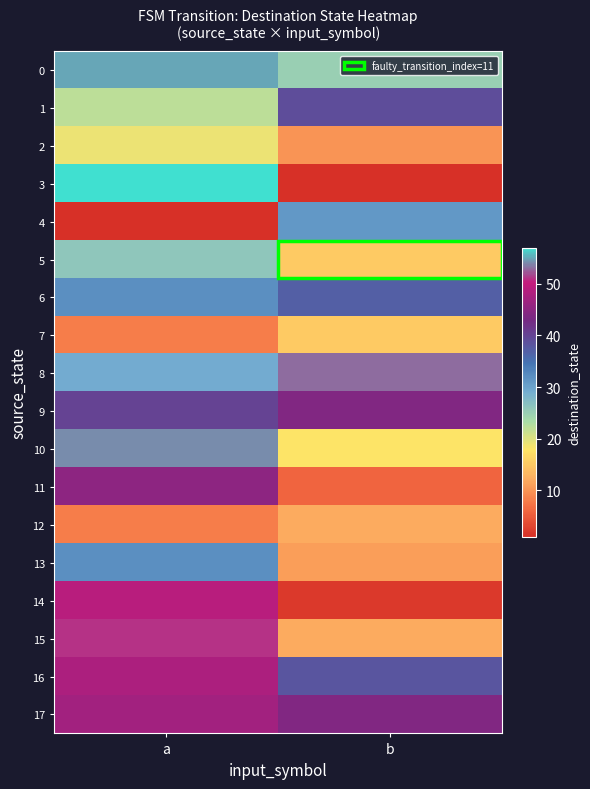

Reading right to left, extract all data points from this chart.

0: b=25	a=55
1: b=39	a=22
2: b=10	a=19
3: b=1	a=57
4: b=31	a=1
5: b=15	a=26
6: b=37	a=32
7: b=15	a=8
8: b=53	a=29
9: b=44	a=40
10: b=18	a=54
11: b=6	a=45
12: b=12	a=8
13: b=11	a=32
14: b=2	a=49
15: b=12	a=51
16: b=38	a=48
17: b=44	a=47